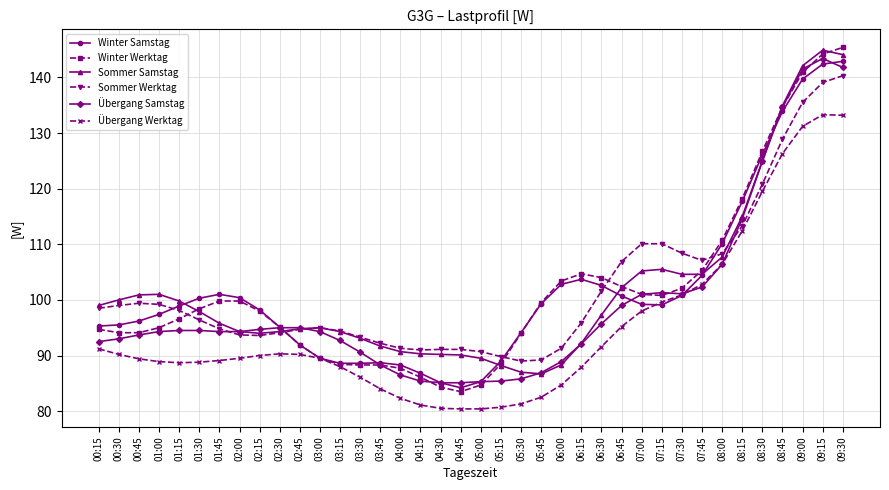

Is the value of Winter Samstag at 08:45 greater than the value of Sommer Samstag at 05:30?

Yes